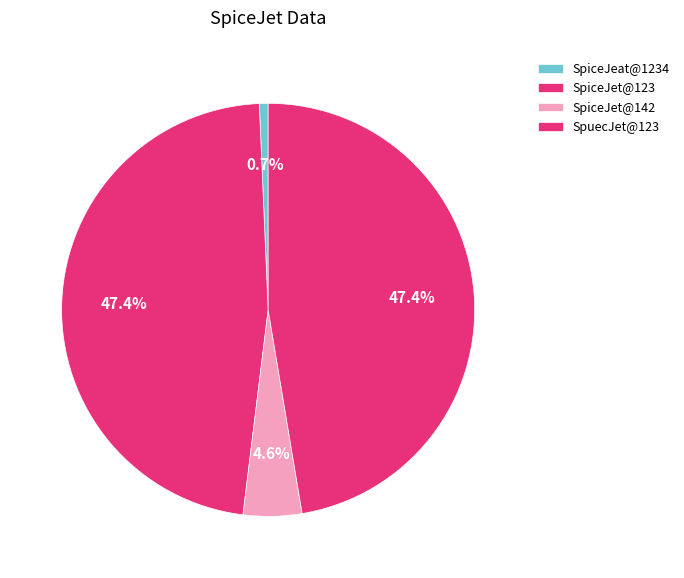

To the nearest percent, what is the combined percentage of SpuecJet@123 and SpiceJet@142?

52%